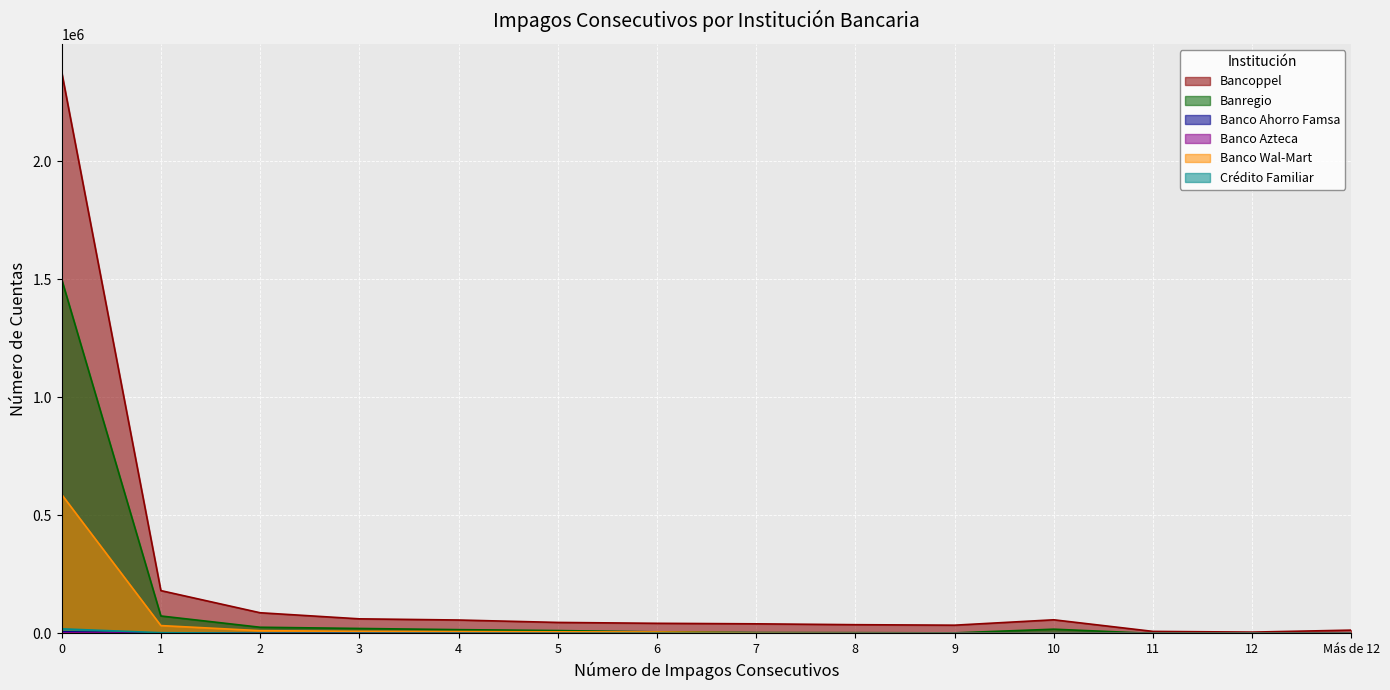

Is it true that Bancoppel equals 13905 at Más de 12?

True